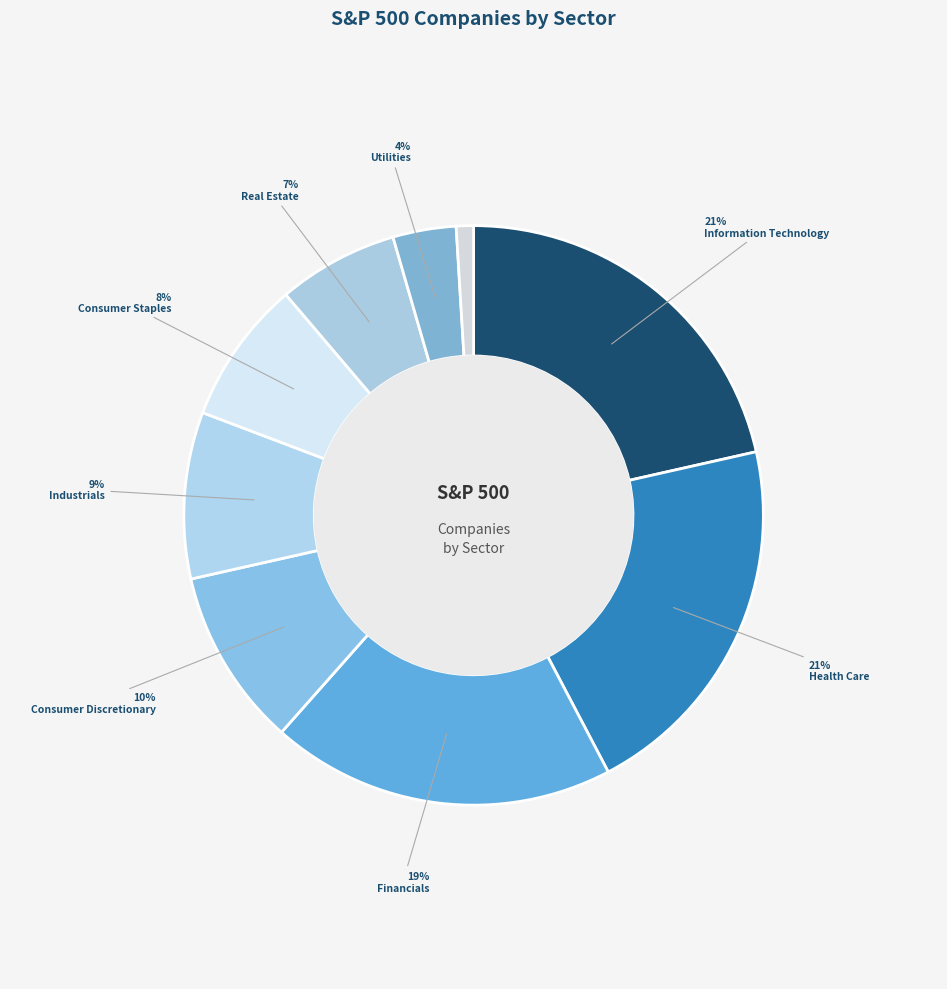

Count the number of slices in the pie.

9